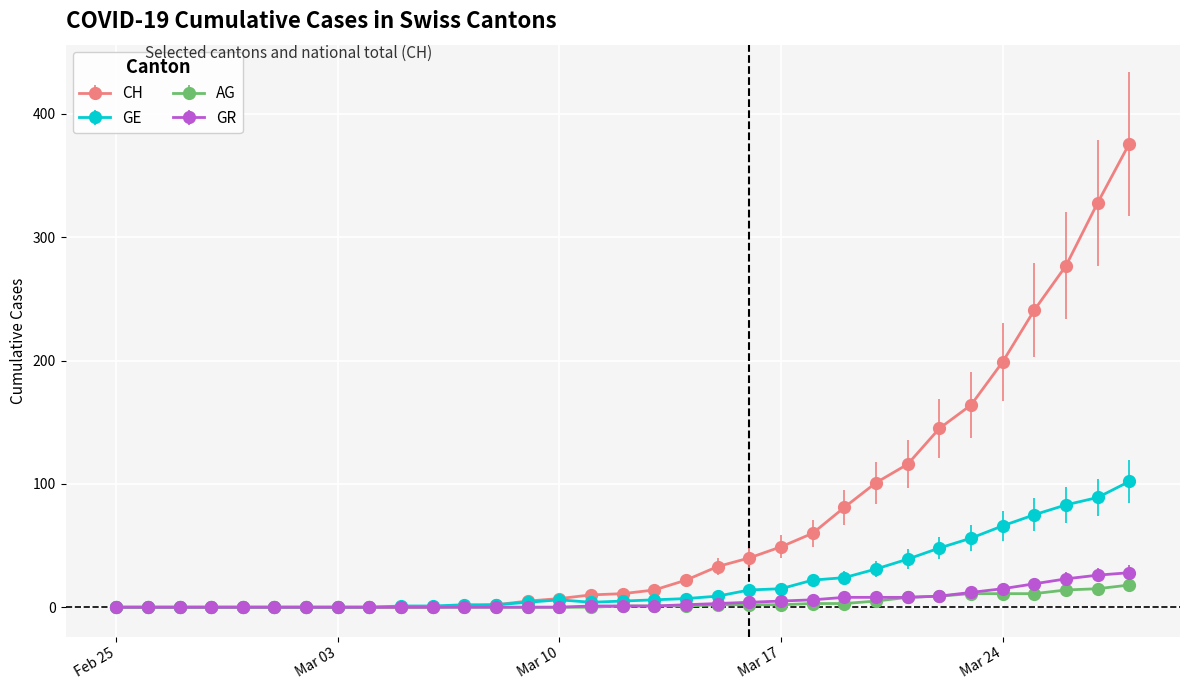

Which series has the largest total across all categories?

CH